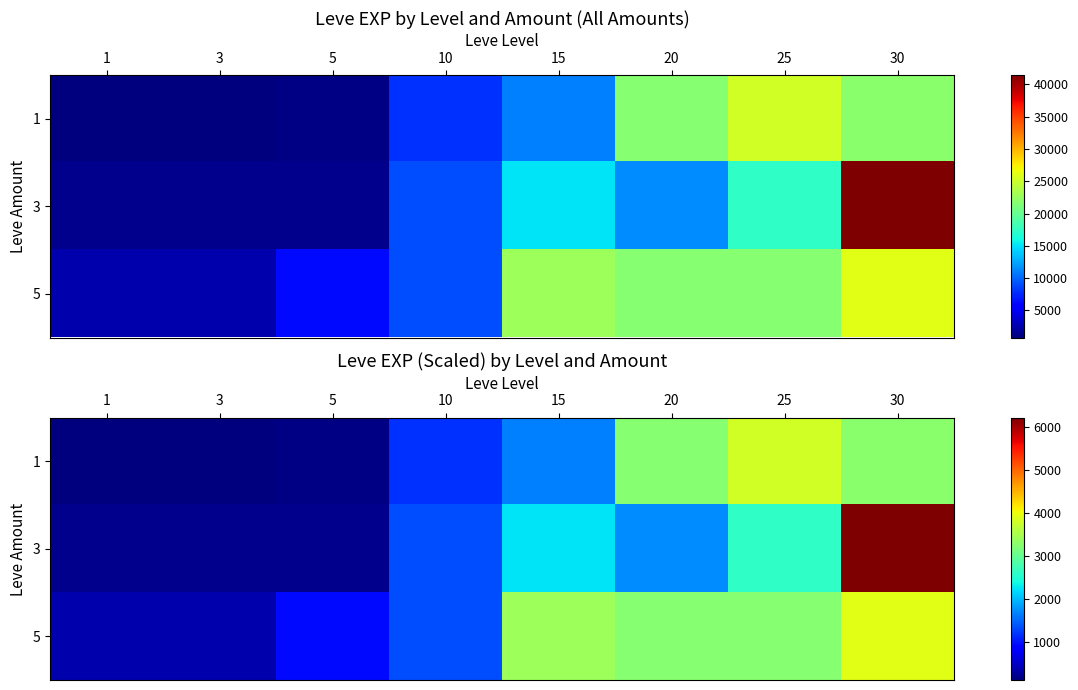

At which label is 3 closest to 3205?

25